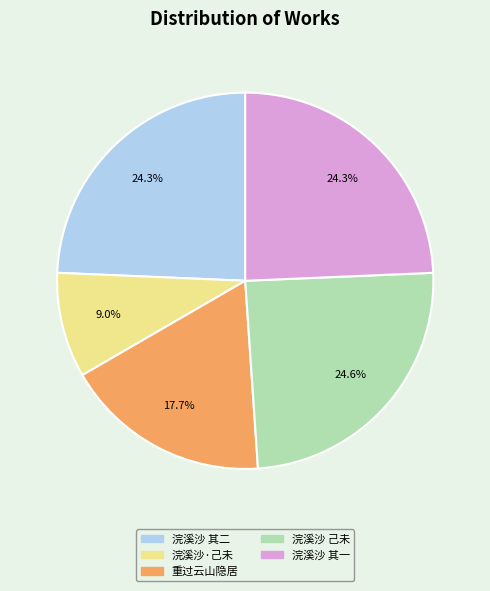

Is there any slice that represents more than half of the pie?

No